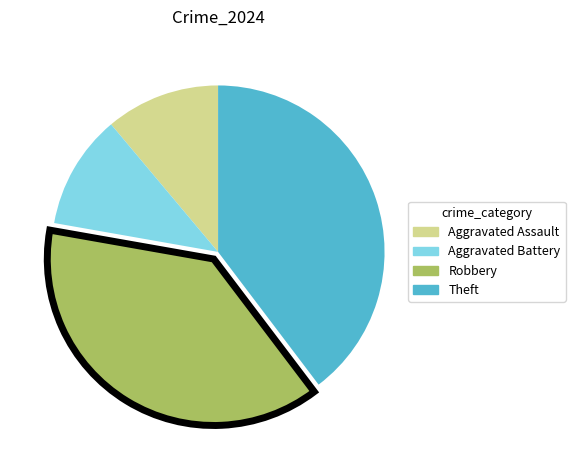

Is the sum of Aggravated Battery and Theft greater than half?

Yes